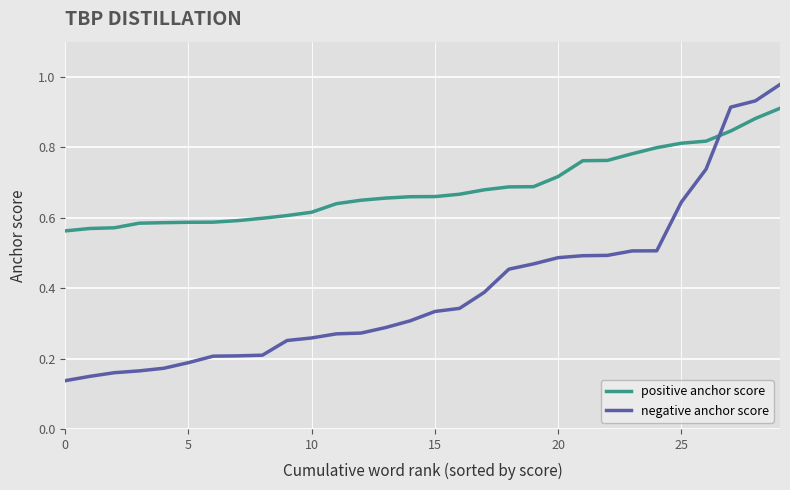

How many intersections are there between negative anchor score and positive anchor score?

1